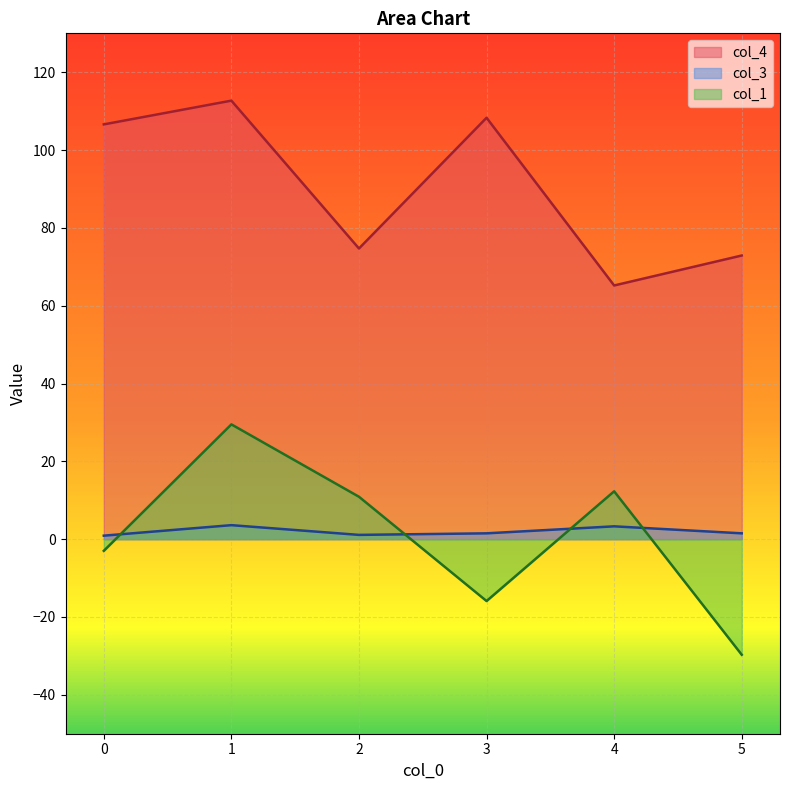

What are all the series names shown in the legend?

col_4, col_3, col_1